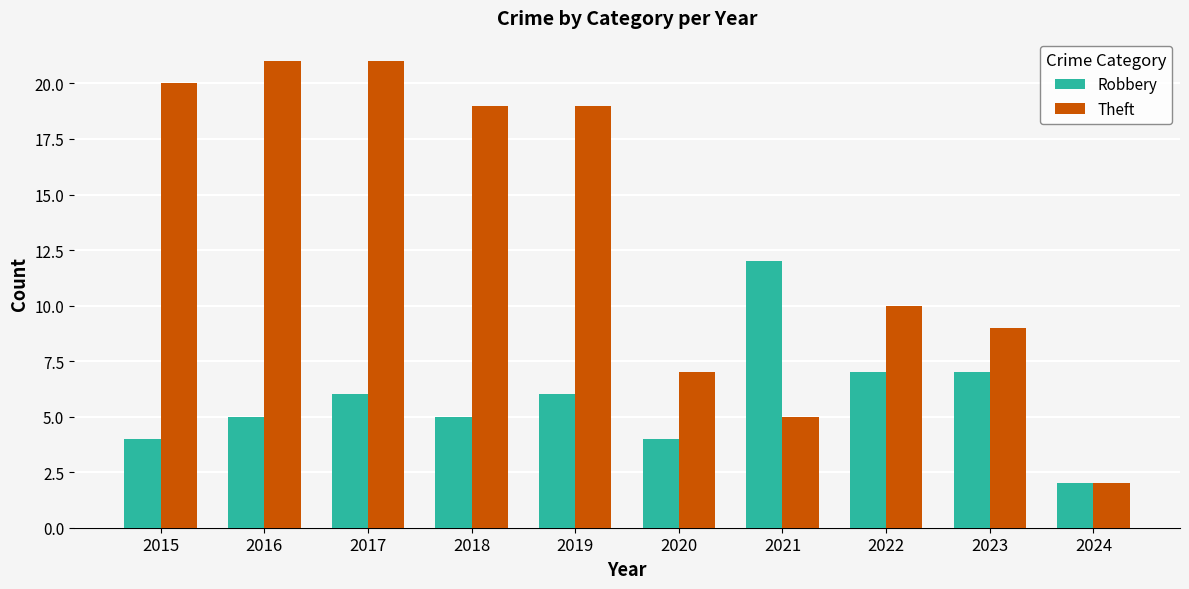

Reading left to right, transcribe all the data shown in this chart.

Robbery: 2015=4	2016=5	2017=6	2018=5	2019=6	2020=4	2021=12	2022=7	2023=7	2024=2
Theft: 2015=20	2016=21	2017=21	2018=19	2019=19	2020=7	2021=5	2022=10	2023=9	2024=2